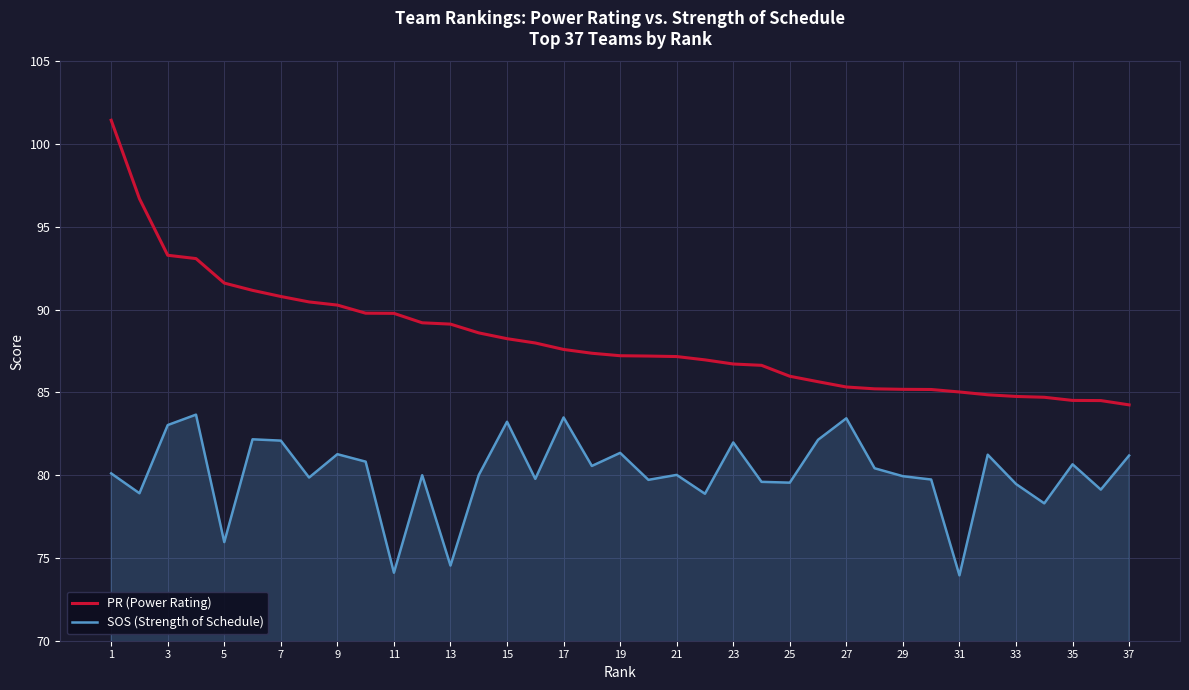

True or false: SOS (Strength of Schedule) and PR (Power Rating) intersect in this chart.

False